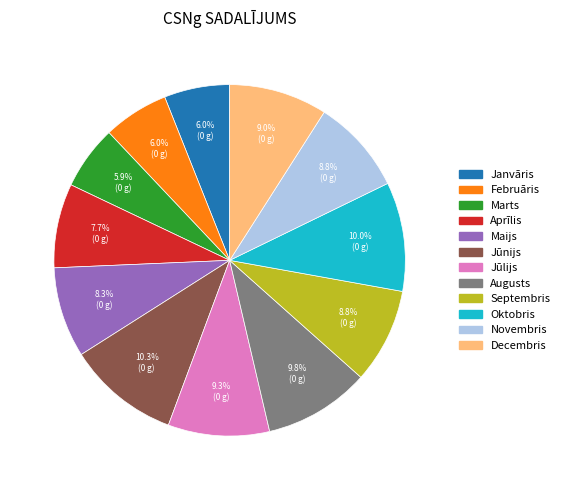

Is it true that Jūnijs is 10% of the pie?

True